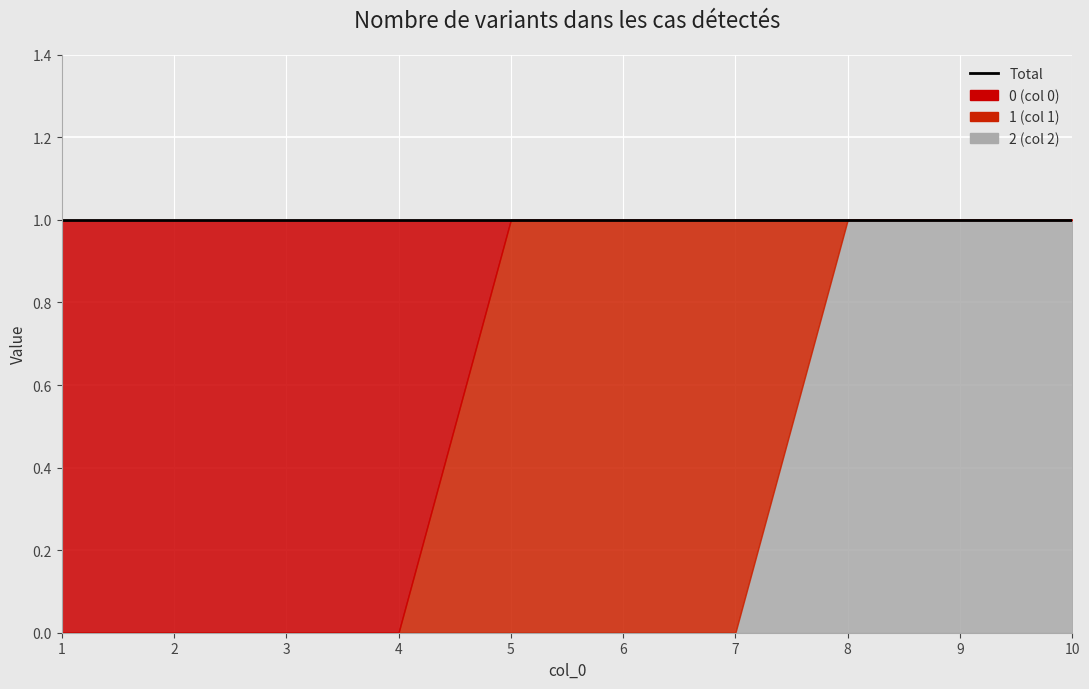

What value does the 2 series have at 10?

1